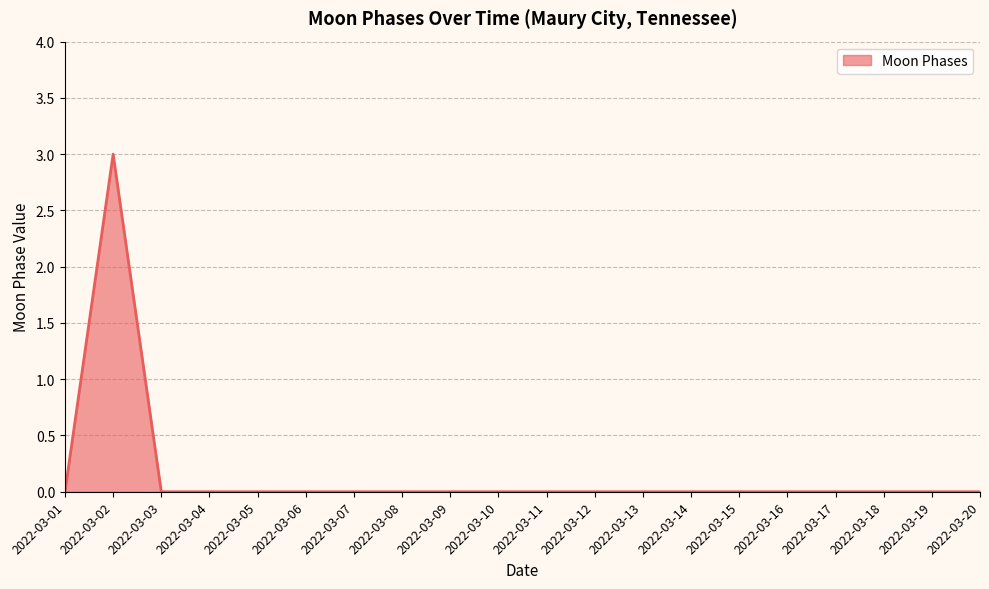

What is the difference between the maximum and minimum values?

3